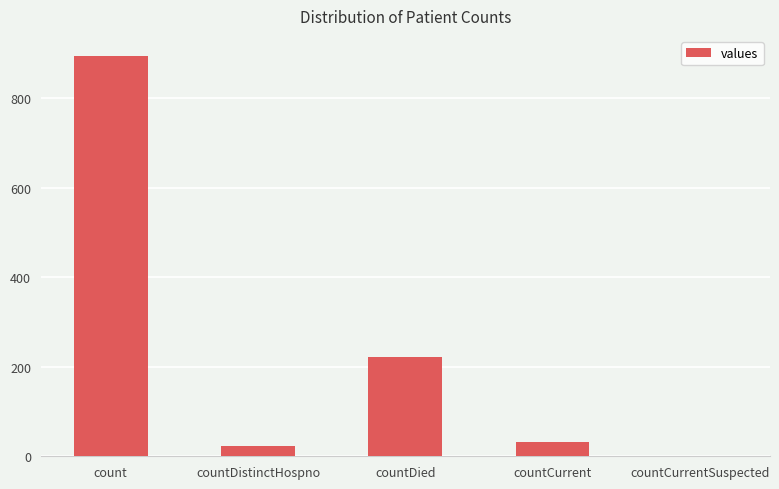

At which label does the data first exceed 32?

count